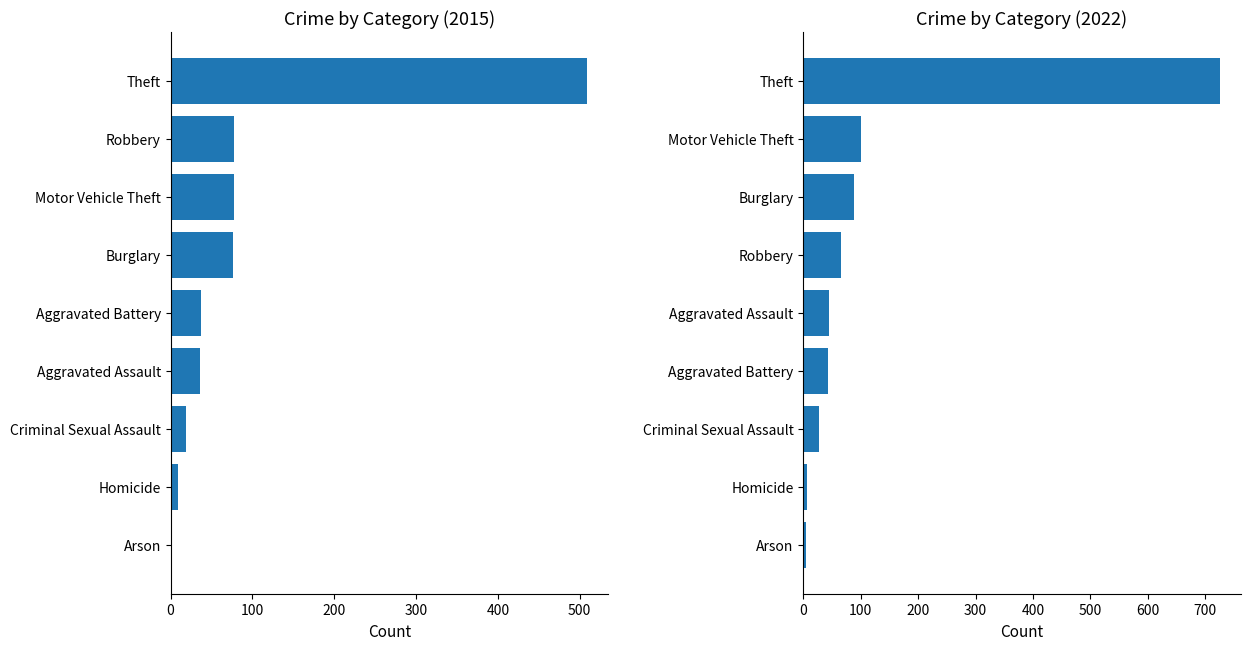

Is it true that 2022 equals 46 at 3?

False